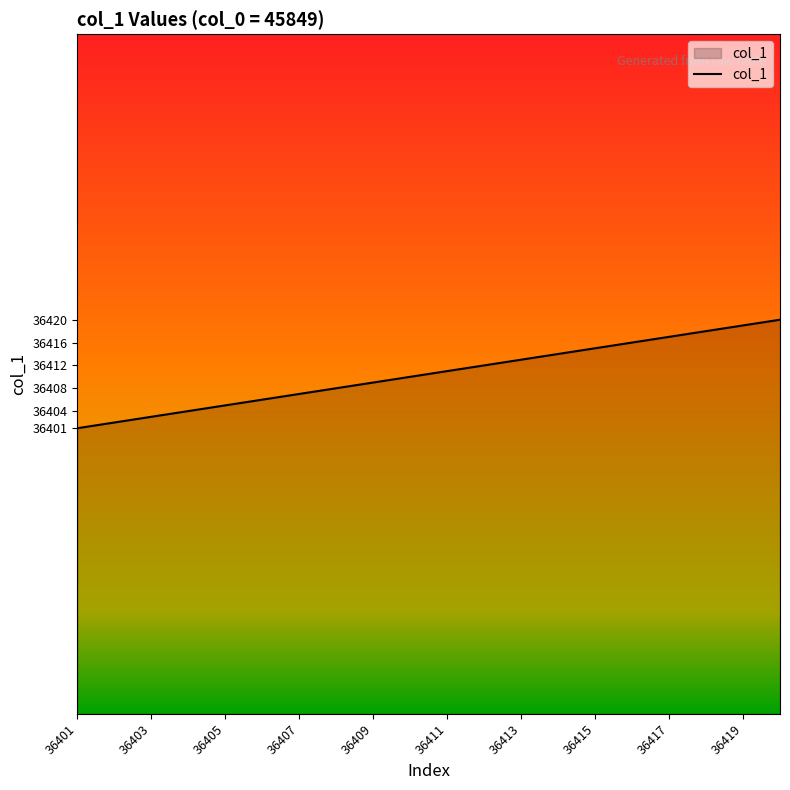

What is the smallest value displayed?

36401